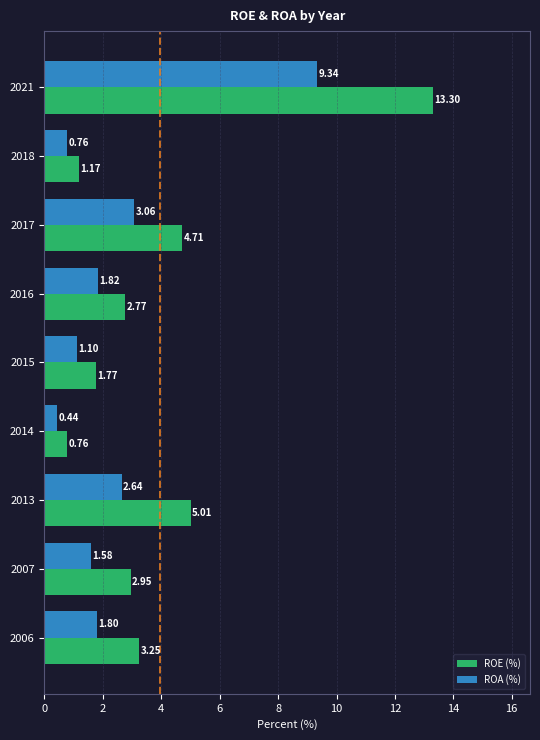

What is the difference between the maximum and second lowest values in the ROE (%) series?

12.1